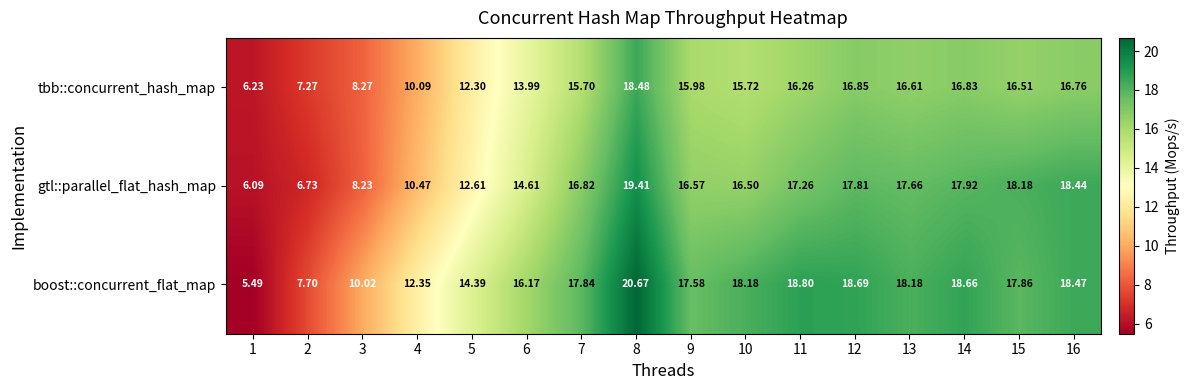

Is the value of gtl::parallel_flat_hash_map at 2 greater than the value of boost::concurrent_flat_map at 16?

No